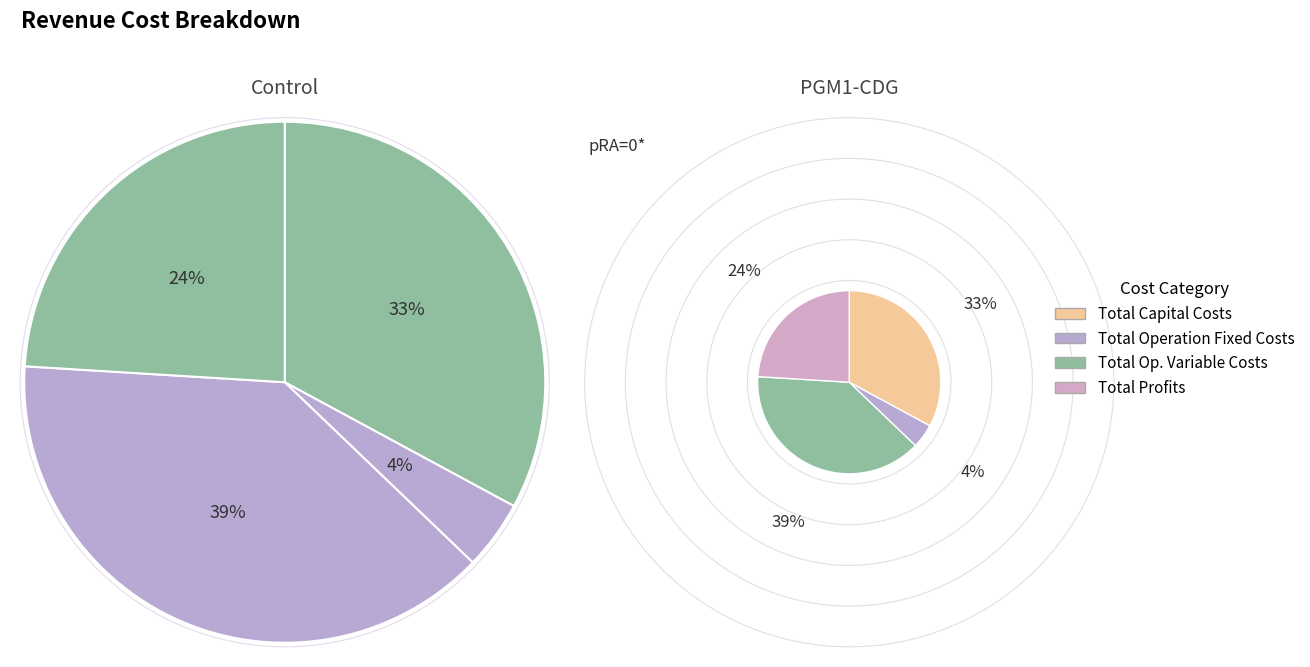

To the nearest percent, what is the average slice percentage?

25%